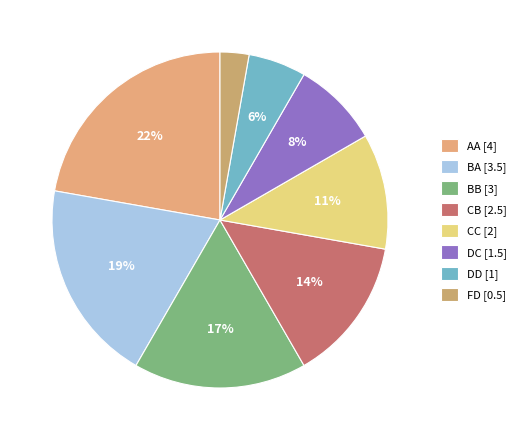

What percentage is the BB slice, to the nearest percent?

17%